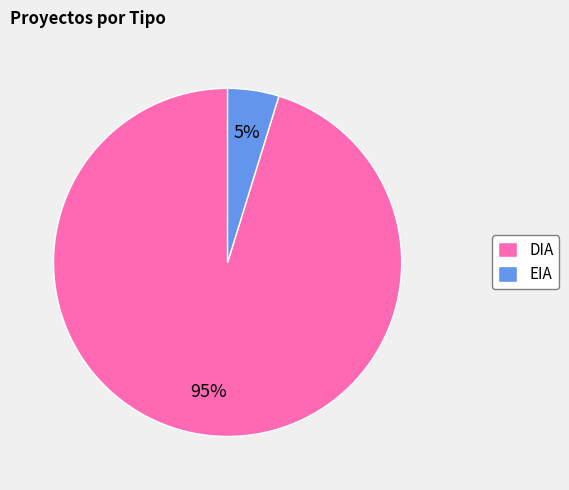

To the nearest percent, what is the difference between the EIA and DIA slice percentages?

90%